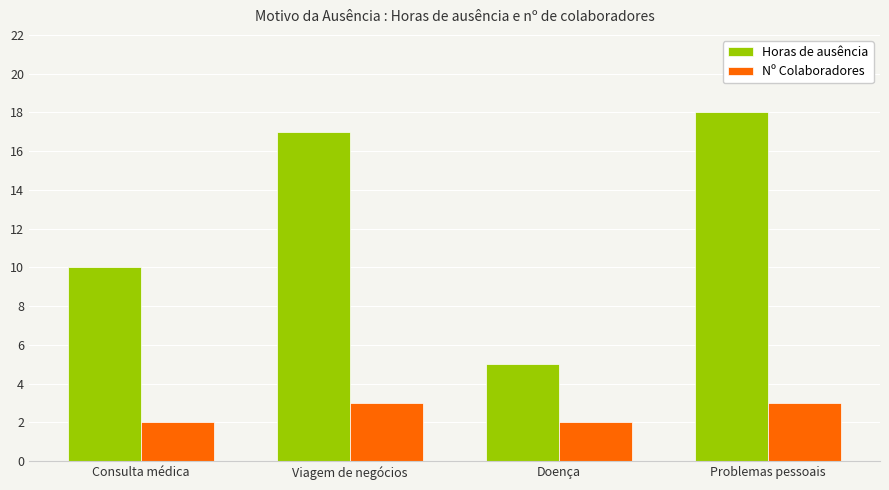

What are all the series names shown in the legend?

Horas de ausência, Nº Colaboradores